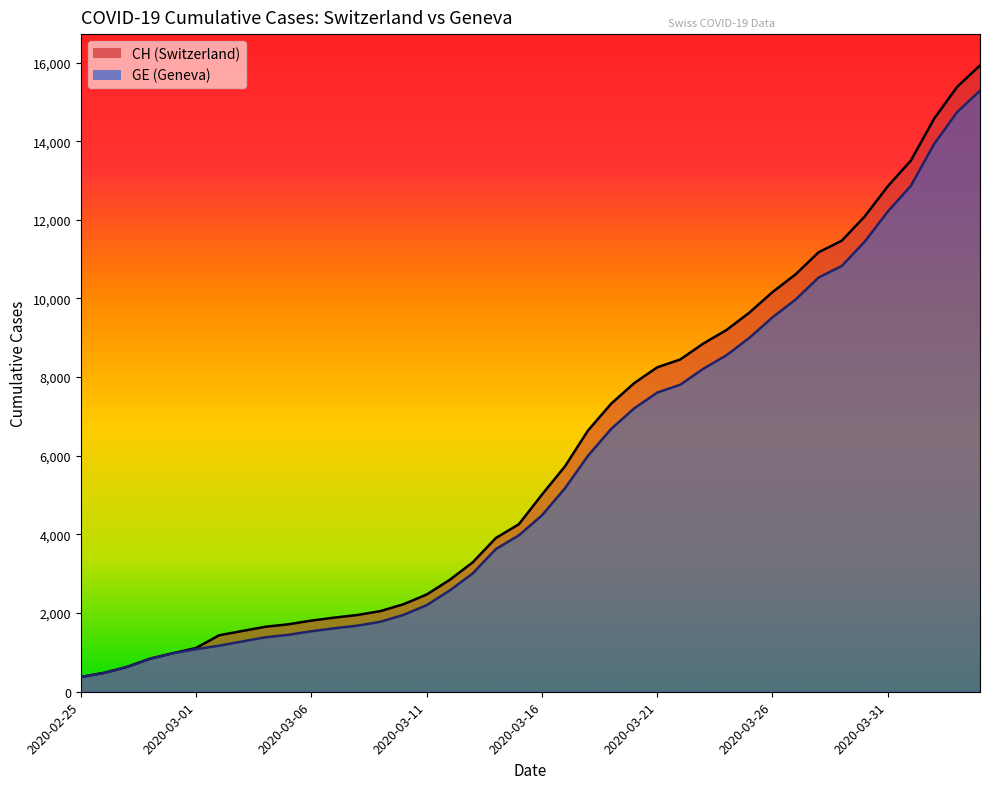

What is the average value of the GE series?

5641